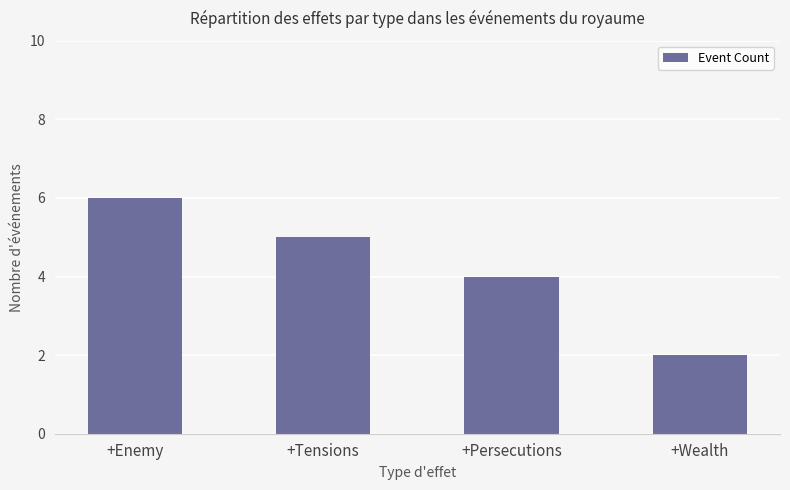

What is the difference between the values at +Enemy and +Tensions?

1